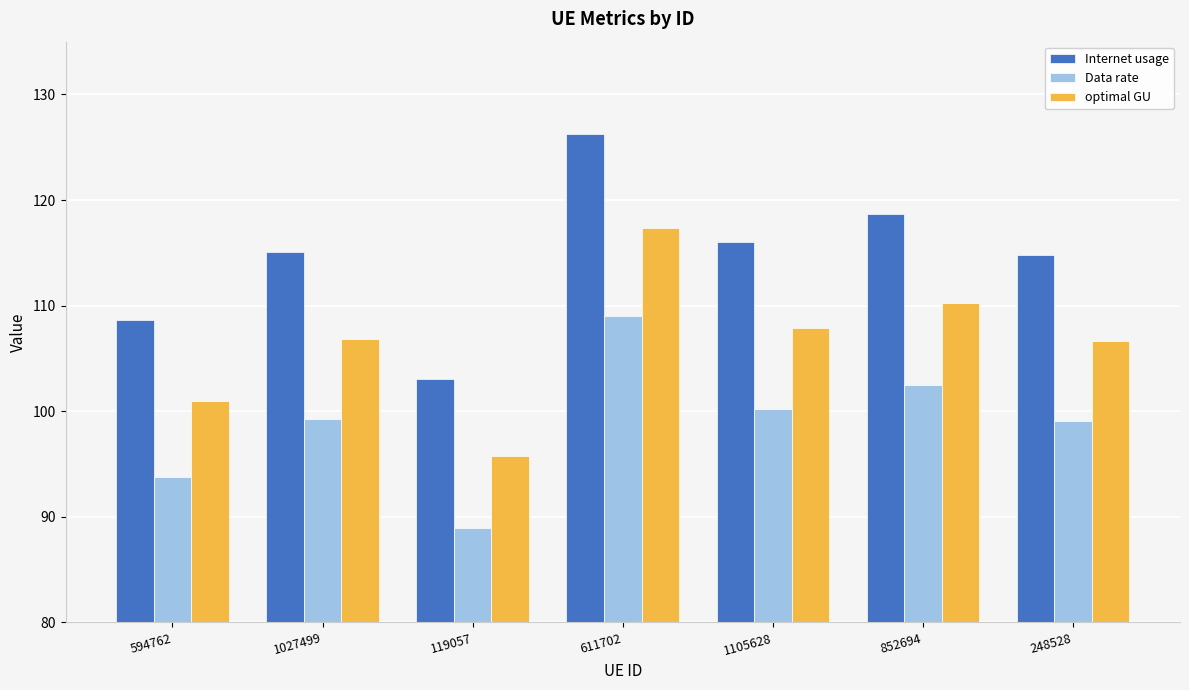

List the series in order of their overall mean, lowest first.

Data rate, optimal GU, Internet usage